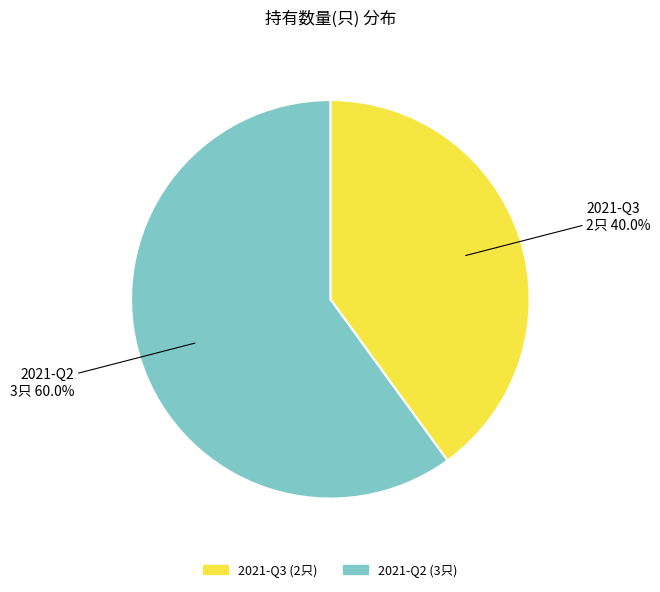

What is the ratio of the value at 2021-Q3 to the value at 2021-Q2?

0.7